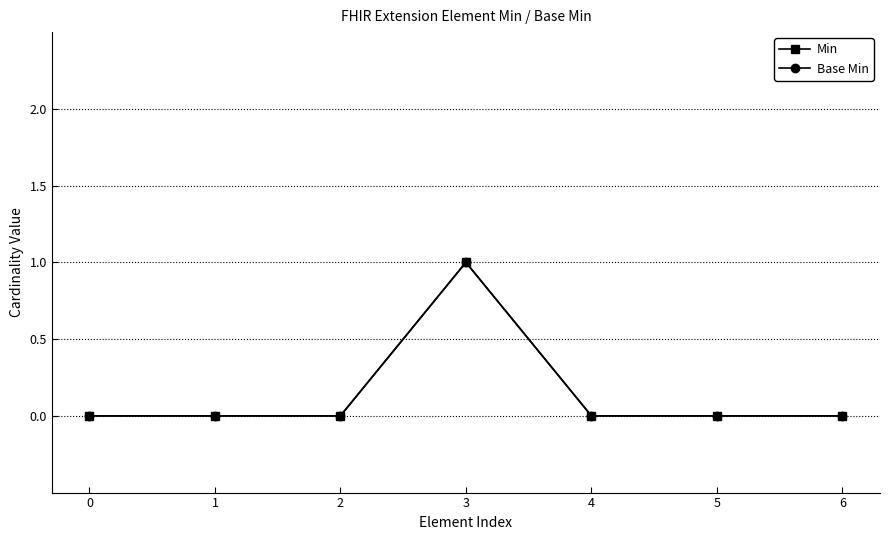

Which has a higher value, 4 or 0?

4